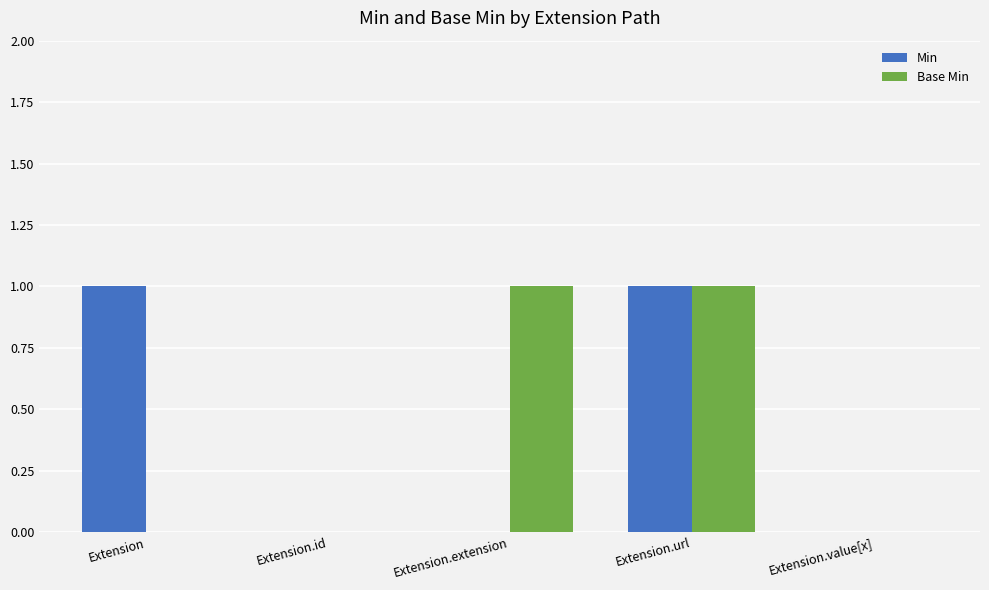

The value of Min at Extension is 0. True or false?

False